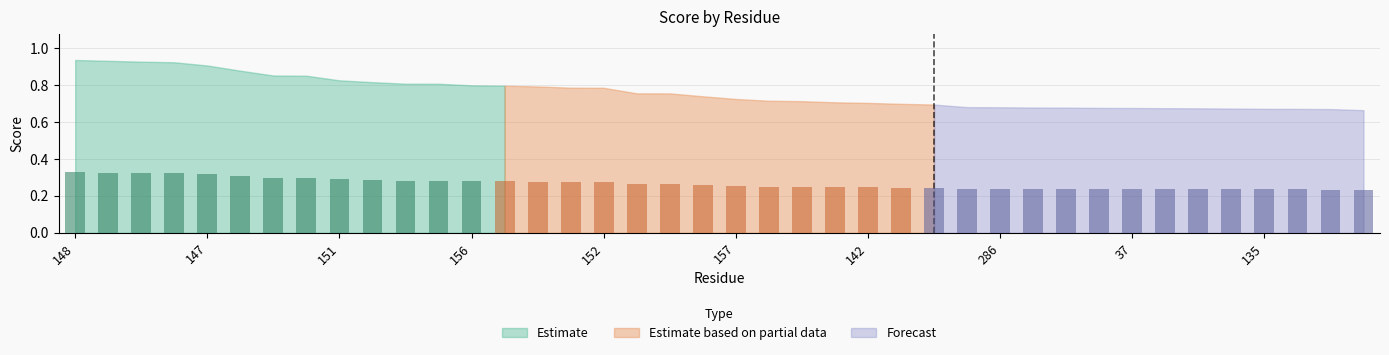

What value does the data have at 154?

0.3